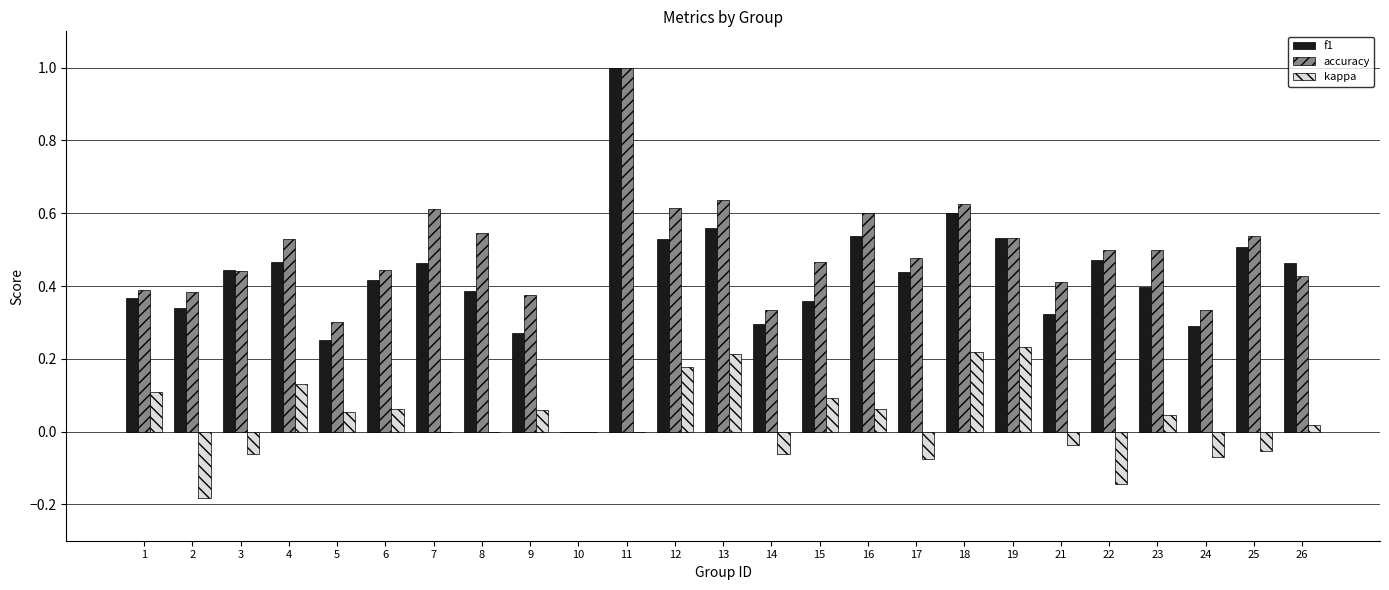

Does the chart contain stacked bars?

No